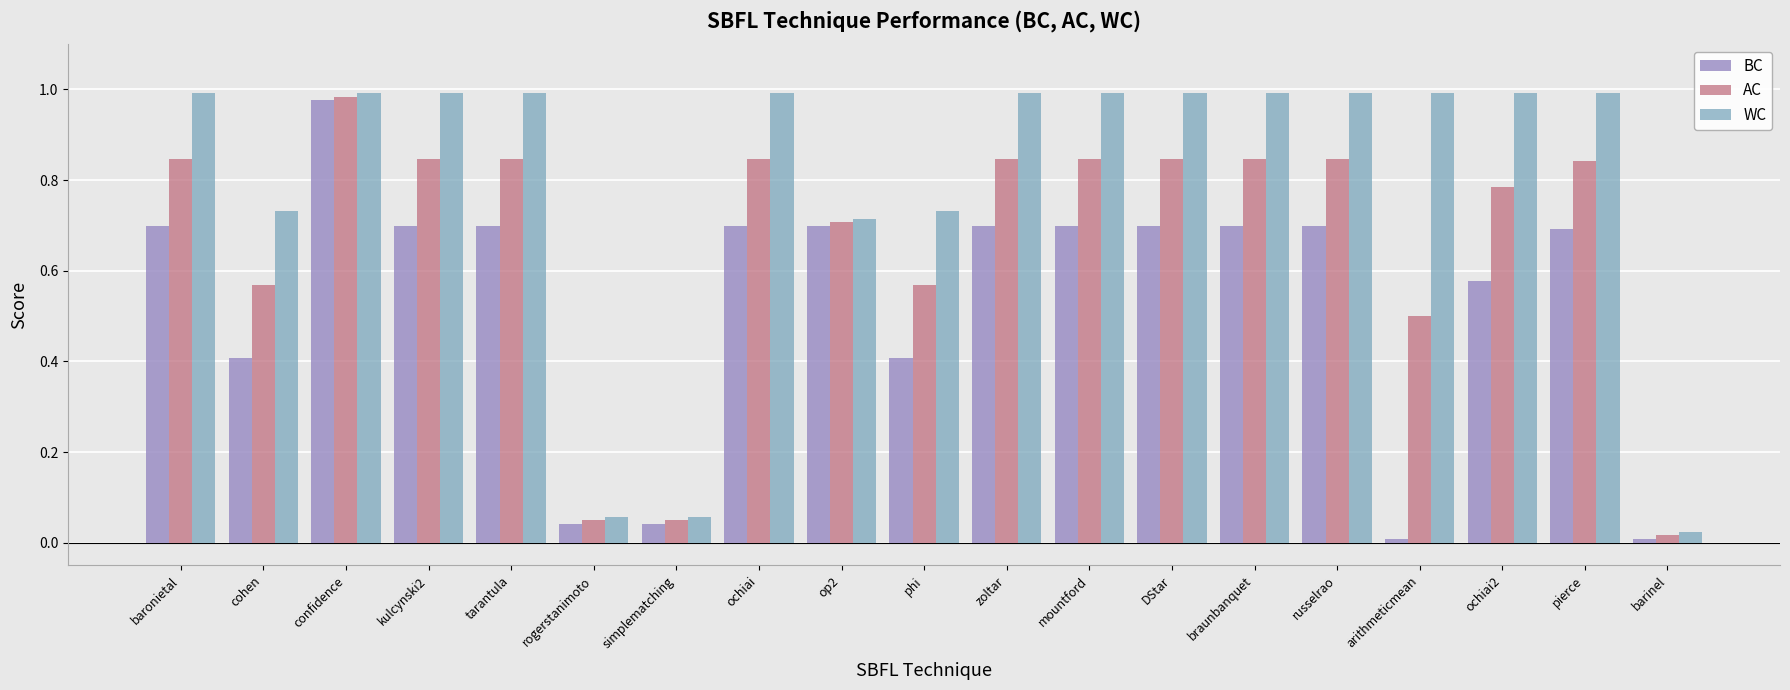

Is the value of BC at simplematching greater than the value of WC at braunbanquet?

No